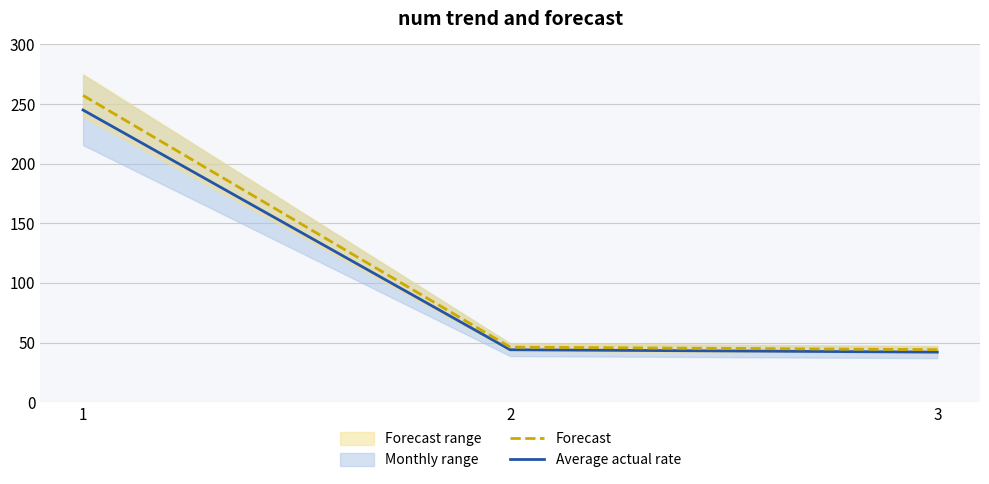

What is the difference between the maximum and minimum values in the Forecast series?

213.2